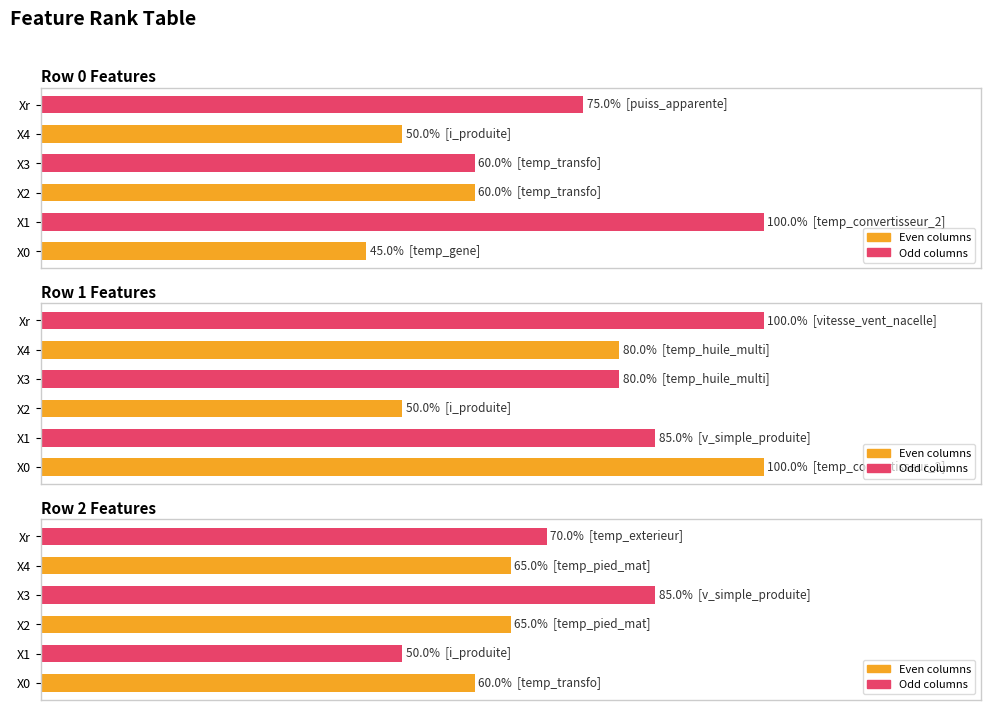

Which series has the largest range (max minus min)?

Row 0 Features